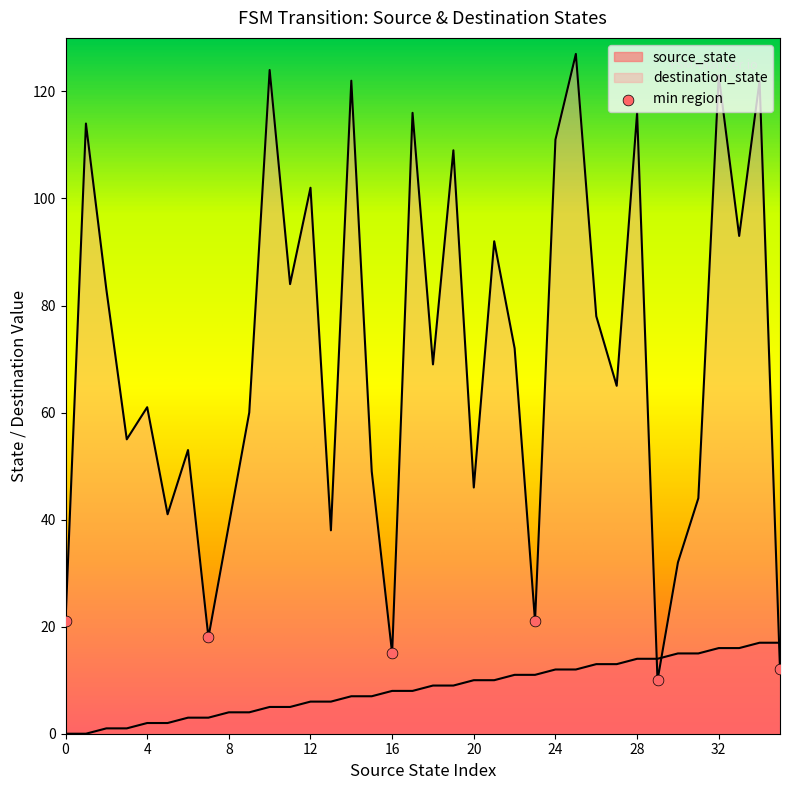

Which series has the widest spread of Y values?

destination_state